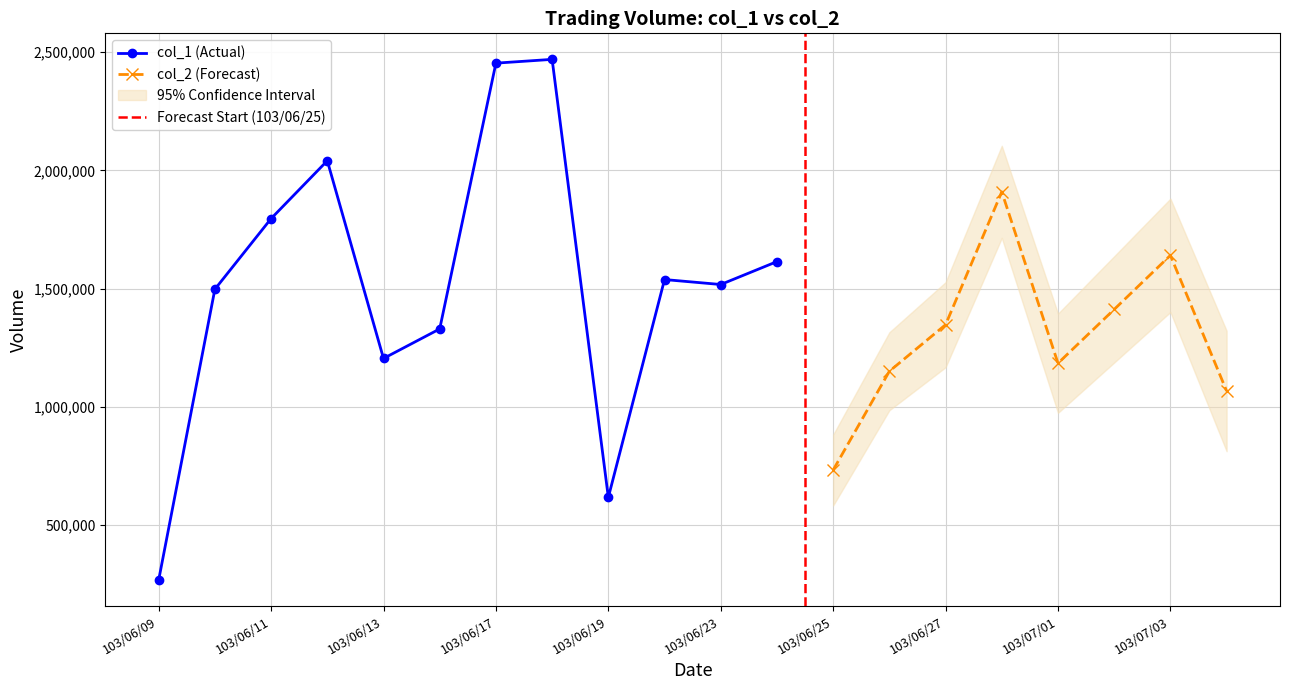

Is the value of col_1 at 103/06/19 greater than the value of col_2 at 103/06/24?

No